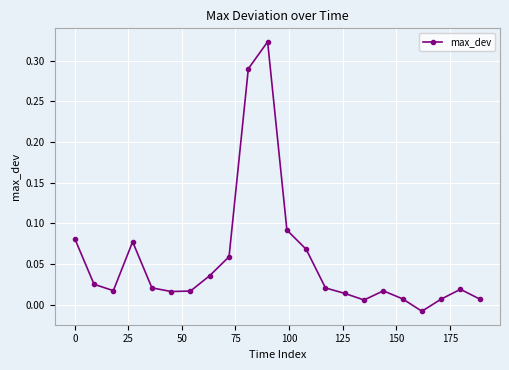

True or false: the data has more than 0 interior local peaks.

True